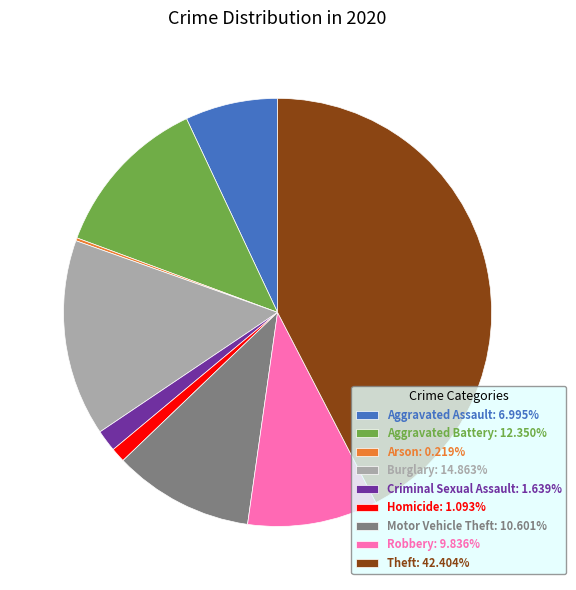

Is it true that Burglary is 23% of the pie?

False